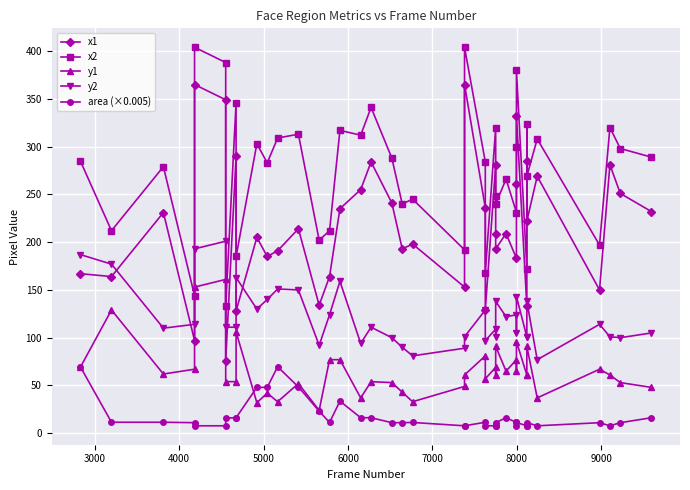

True or false: y2 and x2 cross at least once.

False